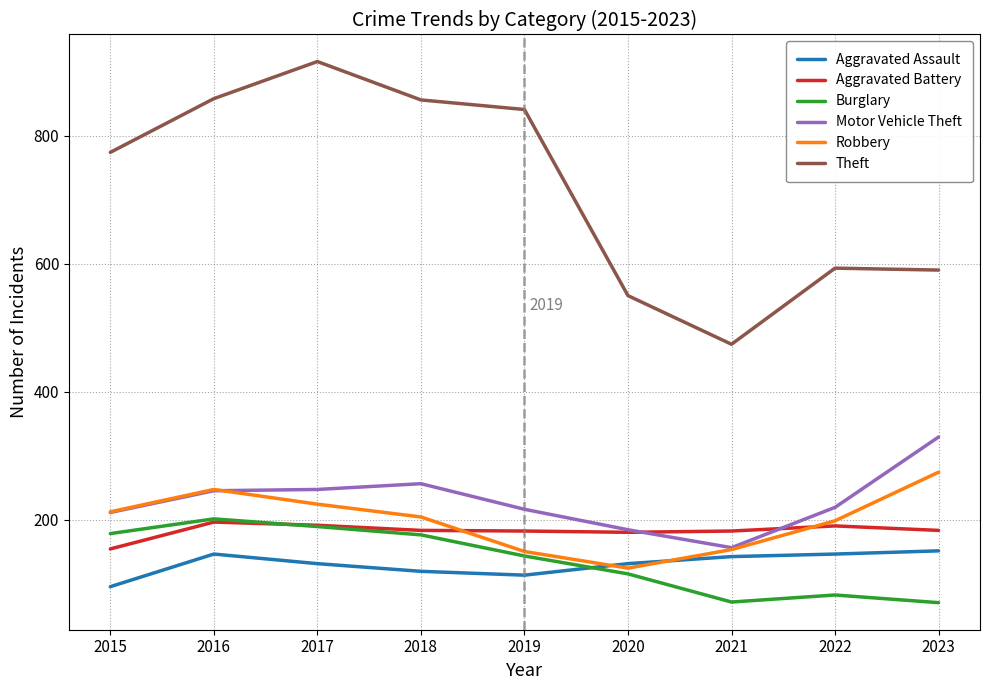

What is the difference between the highest and lowest values at 2019?

728